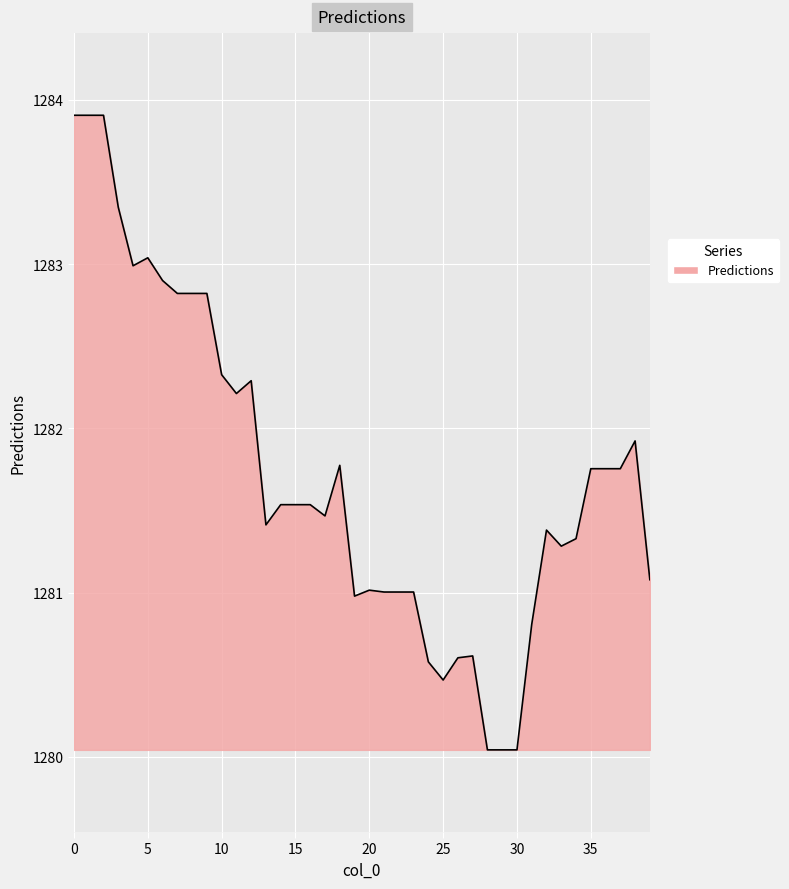

What is the difference between the maximum and minimum values?

3.9